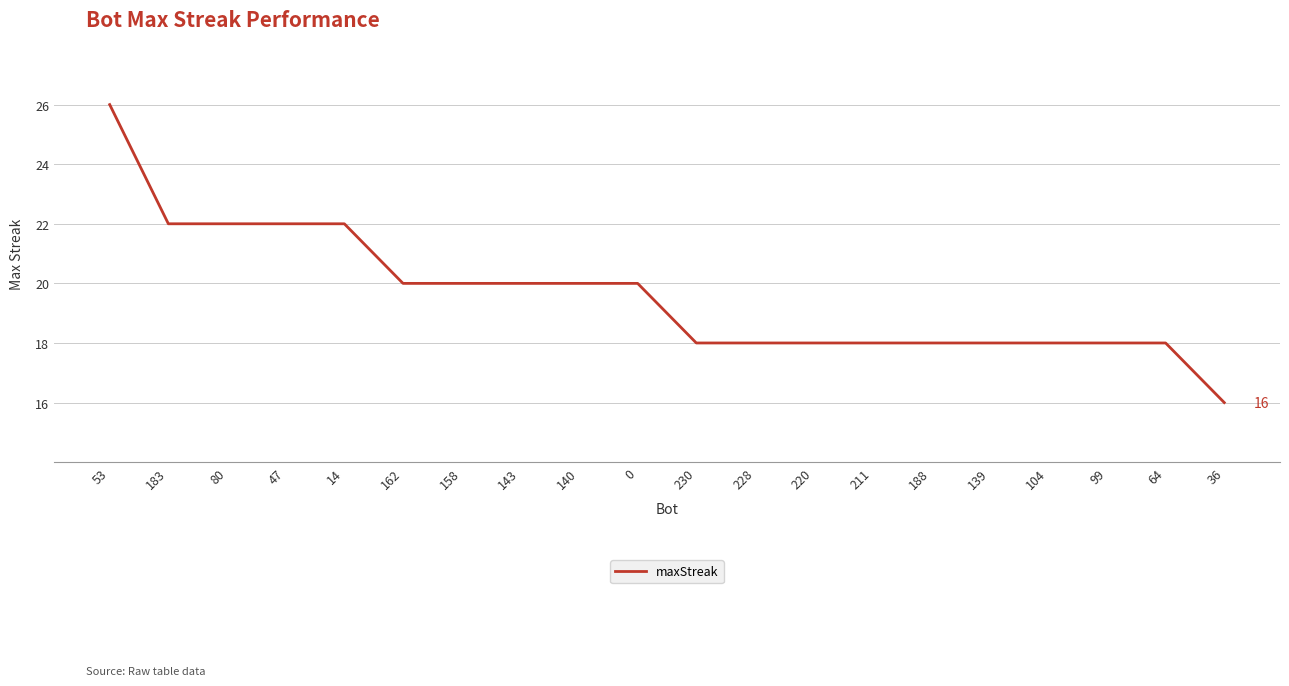

What is the smallest value displayed?

16